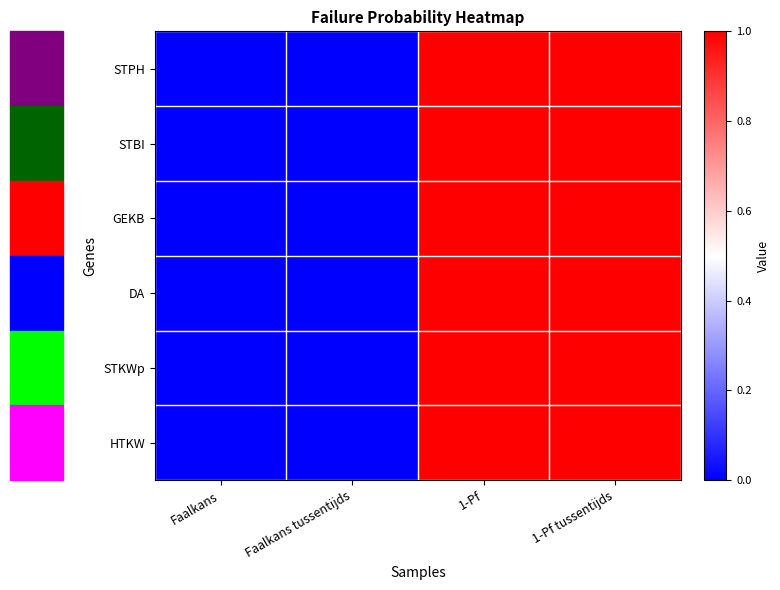

At which category is the sum across all series the highest?

1-Pf